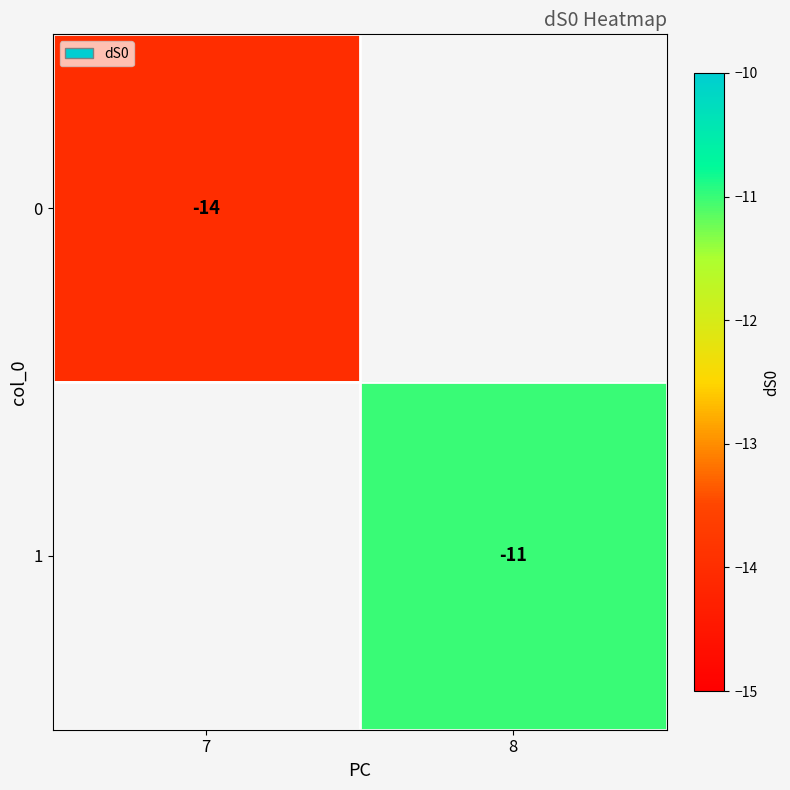

The 0 series shows -14 at 7. True or false?

True